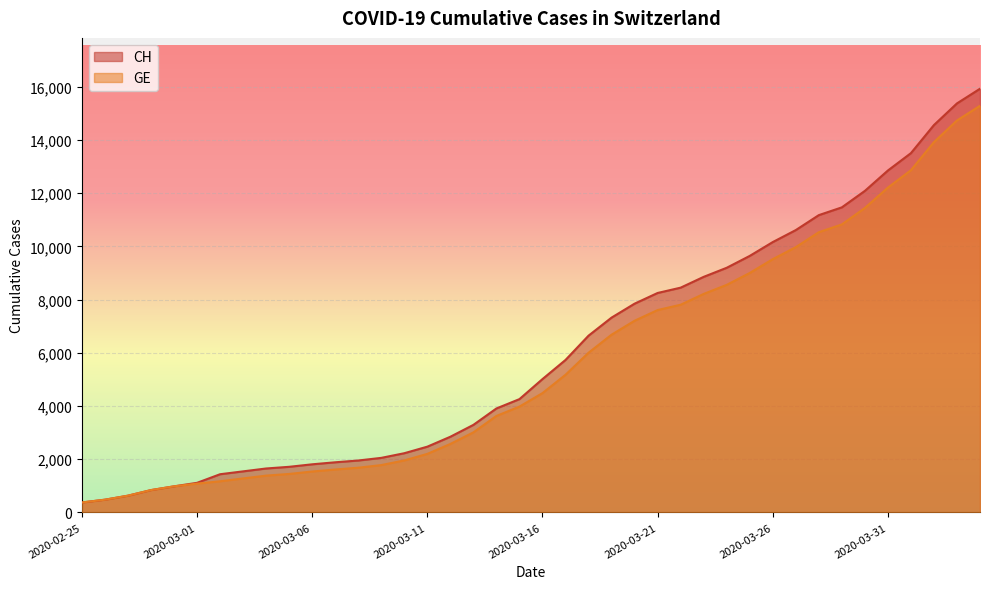

How many lines are shown in the chart?

2